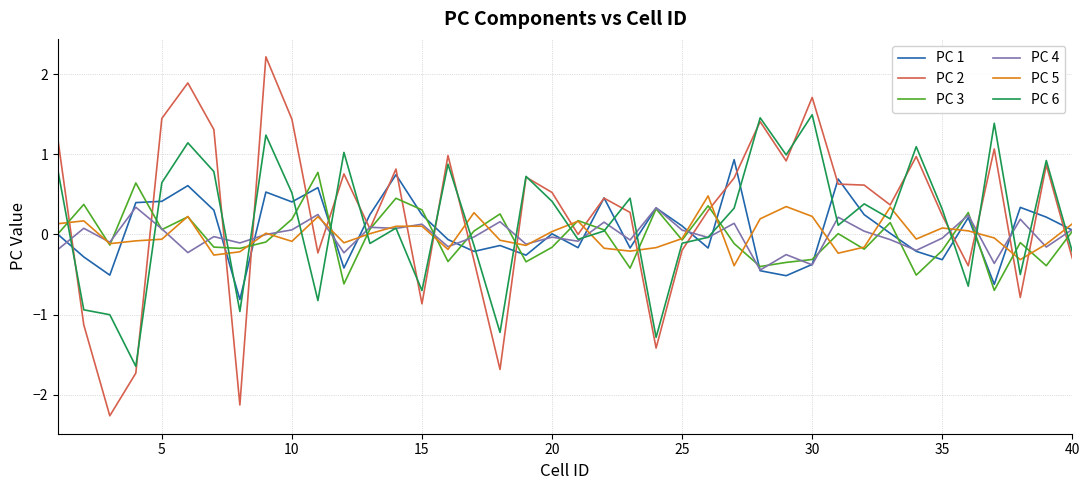

What is the lowest value of the PC 2 series?

-2.3